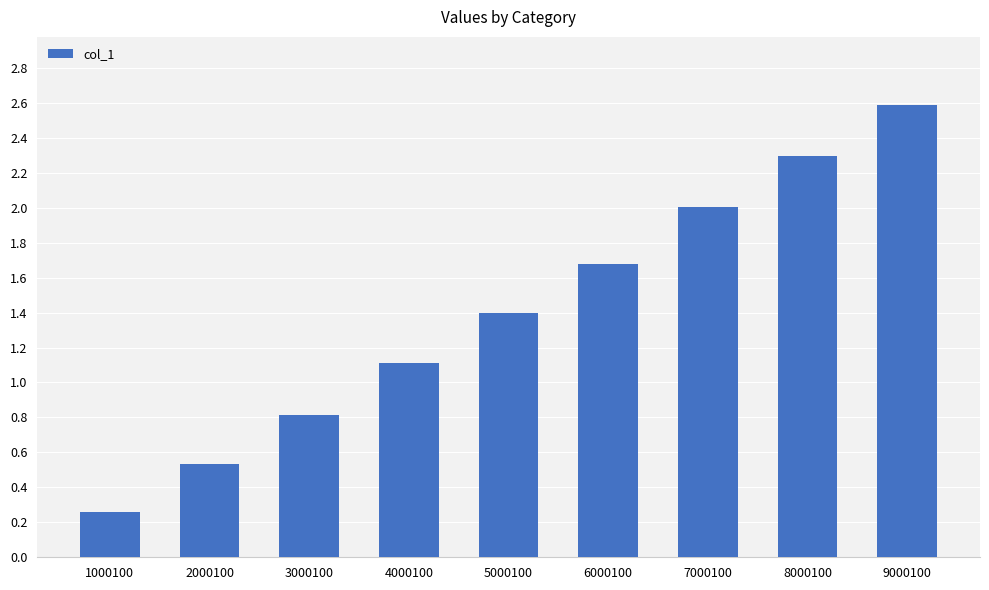

What is the difference between the second highest and second lowest values?

1.8